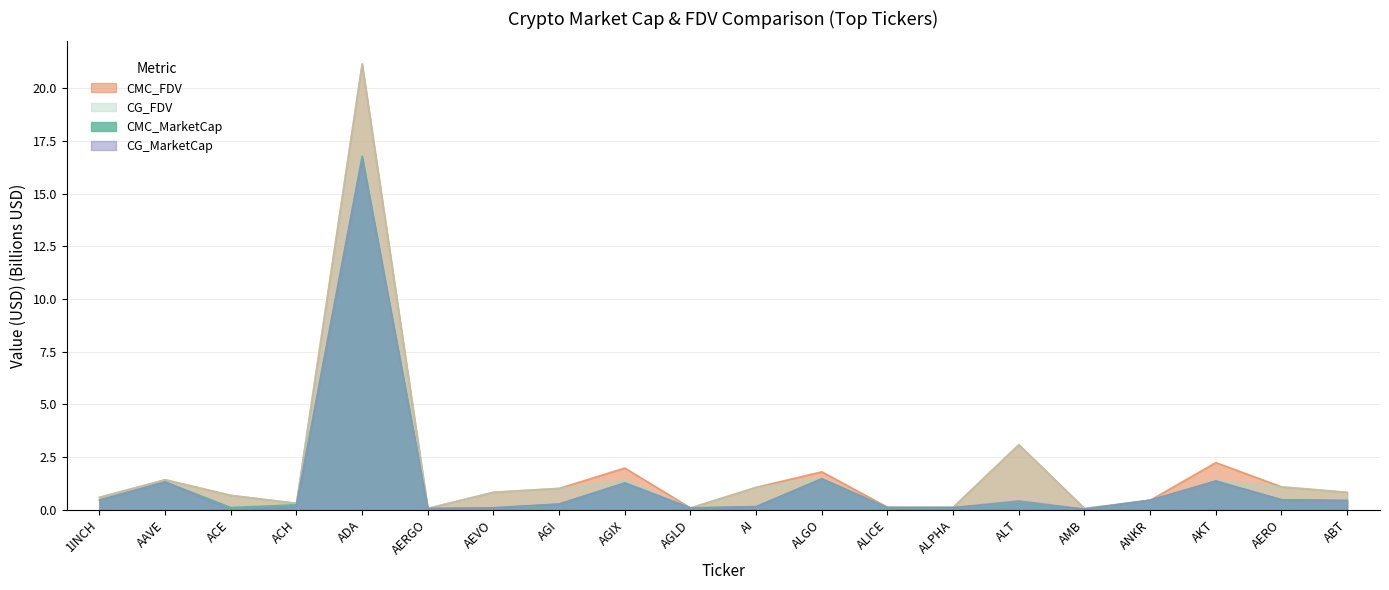

Between ACE and AGIX, which series saw the biggest shift?

CMC_FDV